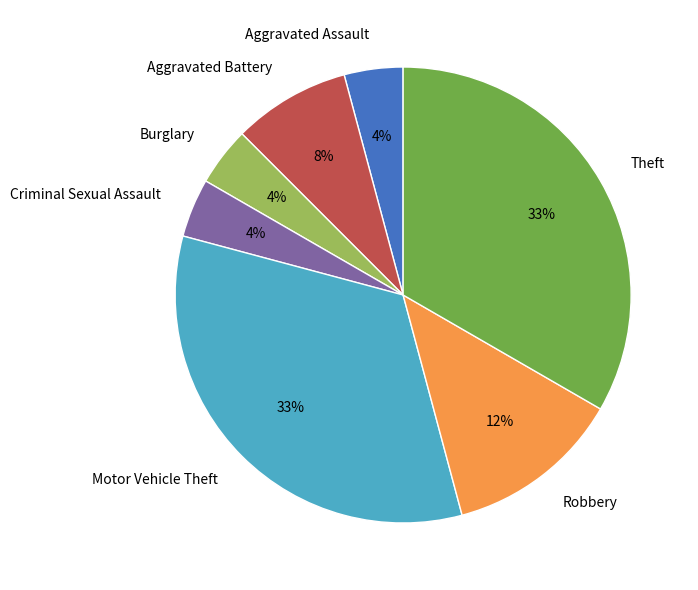

Is it true that Motor Vehicle Theft is 33% of the pie?

True